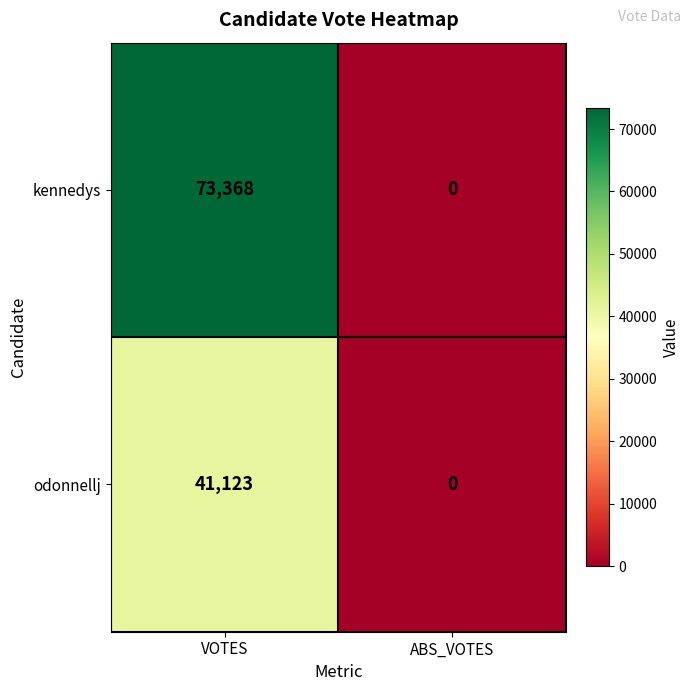

At which category does the chart reach its minimum across all series?

ABS_VOTES